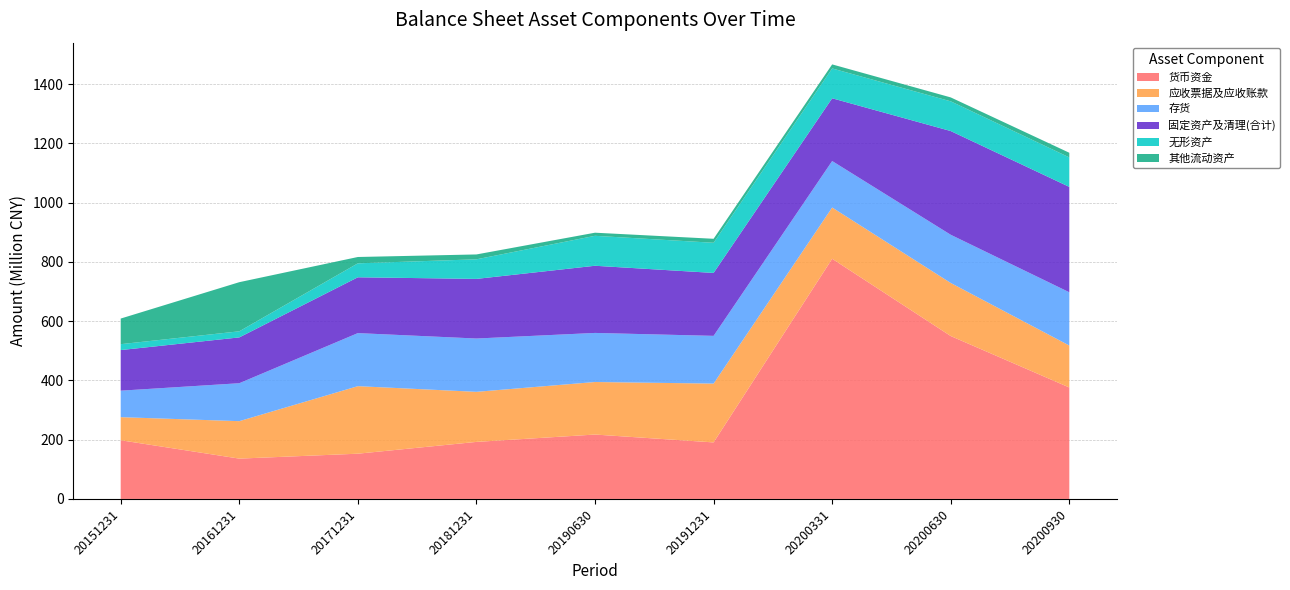

Reading left to right, transcribe all the data shown in this chart.

货币资金: 198132280.6	136117137.1	152733948.4	192547682.0	217395797.1	190825465.2	810857952.0	549971075.8	376281272.1
应收票据及应收账款: 77970926.2	126448926.5	227986441.7	169030442.4	177359895.4	198614812.8	173027150.4	179172955.9	141621932.0
存货: 89375927.2	128085911.9	179147349.8	179990572.9	165698653.4	161123324.6	156915471.7	162722606.9	179838827.4
固定资产及清理(合计): 137081925.4	154689110.7	188449985.0	201314241.9	226758733.3	212433909.3	211862895.9	350181714.6	355771949.0
无形资产: 19939443.3	20593575.6	47121150.8	66107313.0	101124028.3	101811969.5	100744809.7	100272432.6	99564397.7
其他流动资产: 86449767.6	165831508.1	21379761.4	16442164.1	10506280.6	13484520.9	13652868.2	13270115.6	15624818.4